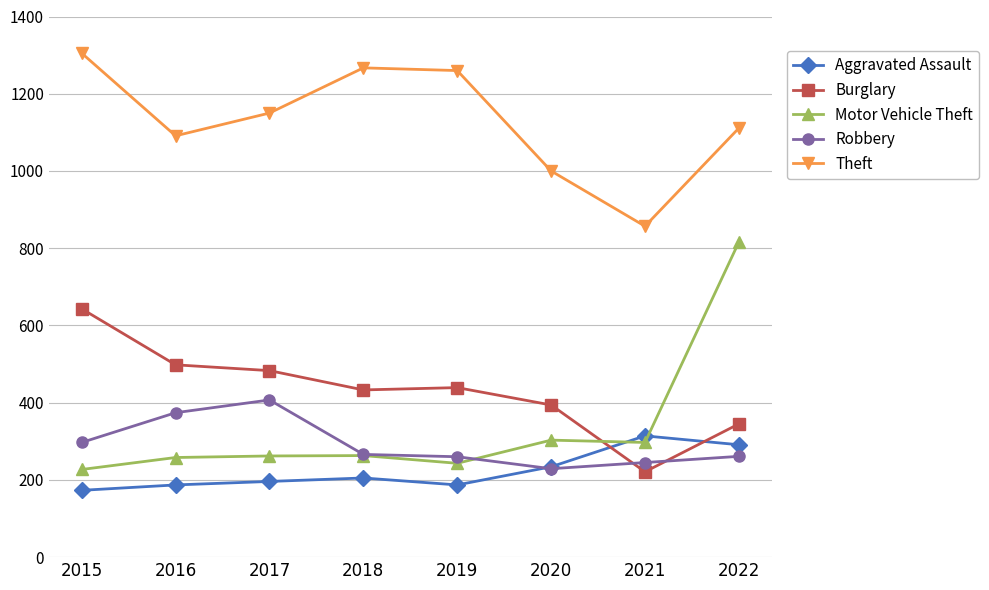

The value of Robbery at 2016 is 374. True or false?

True